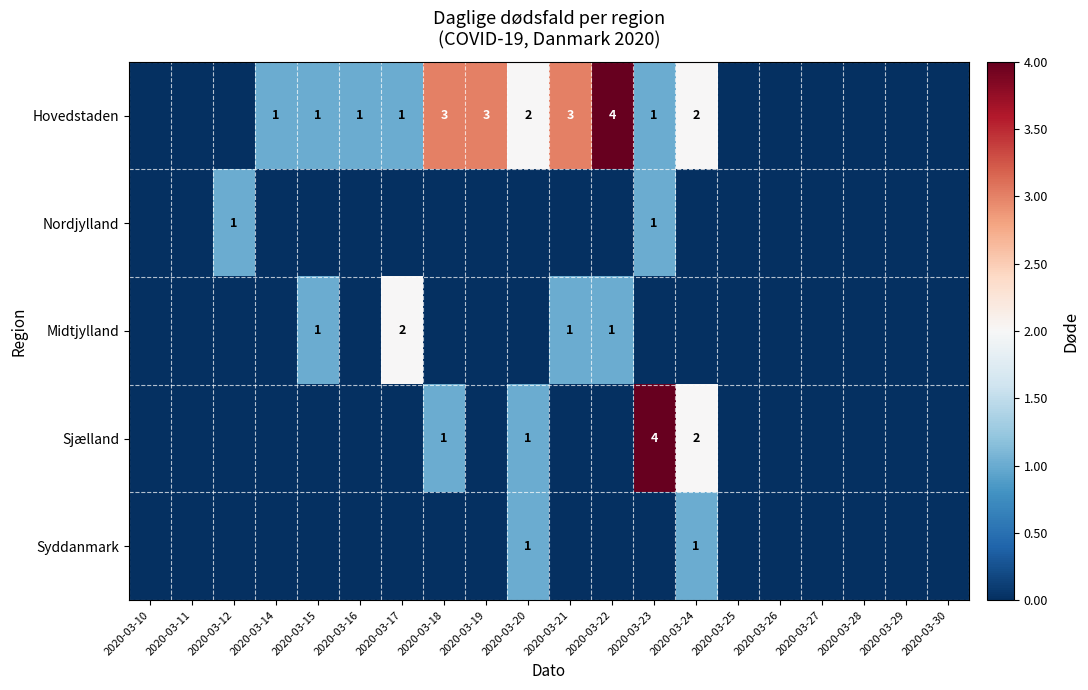

Where is Midtjylland nearest to the value 1?

2020-03-15